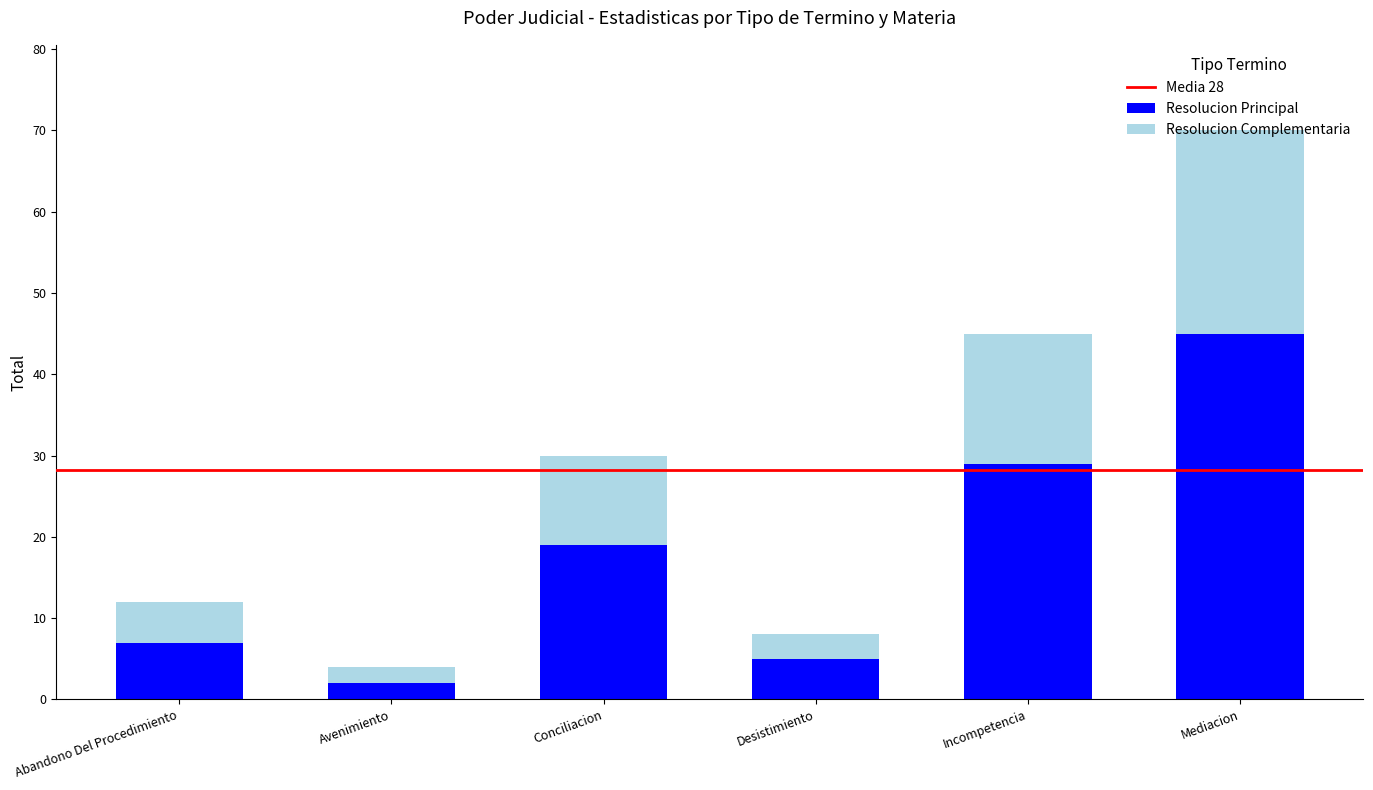

At which label does Resolucion Principal reach its minimum?

Avenimiento